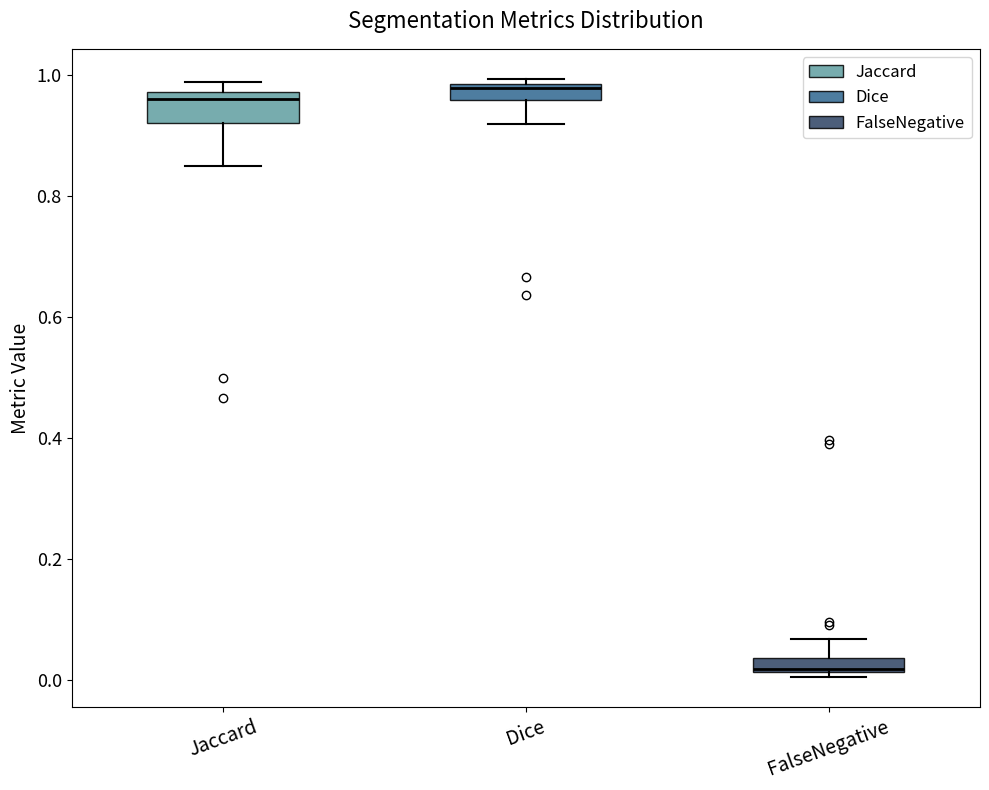

Where is the upper edge of the box for Jaccard on the y-axis? The values are not printed on the chart, so give them approximately, as read against the axis.

0.98